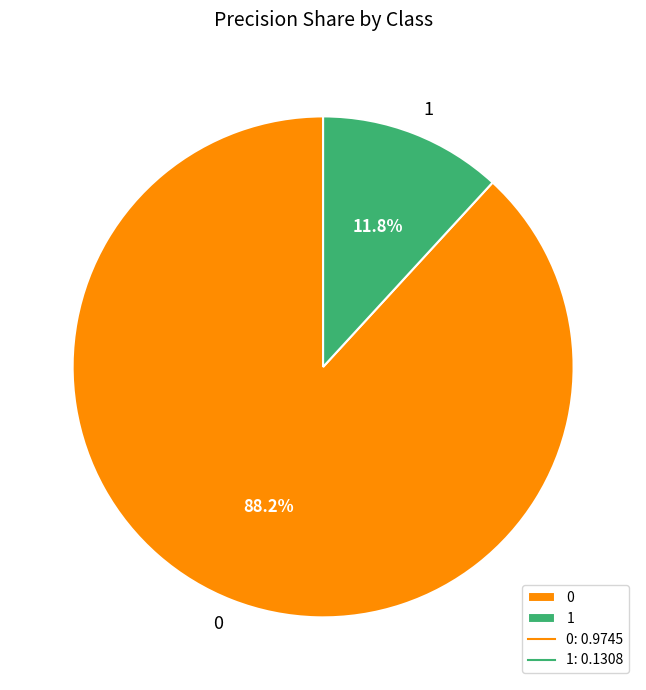

Combined, do 1 and 0 account for over 50%?

Yes